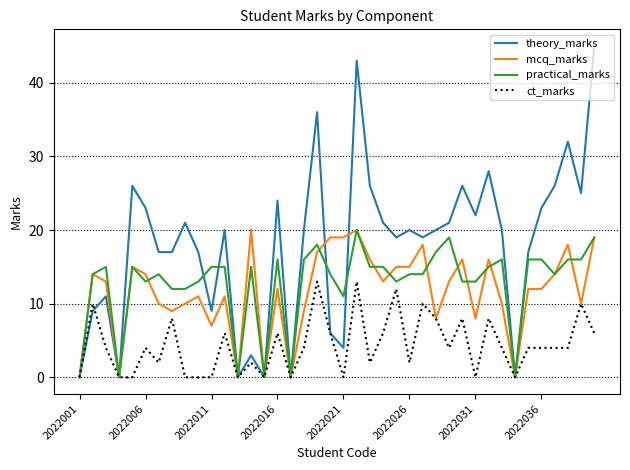

What is the average value of the mcq_marks series?

12